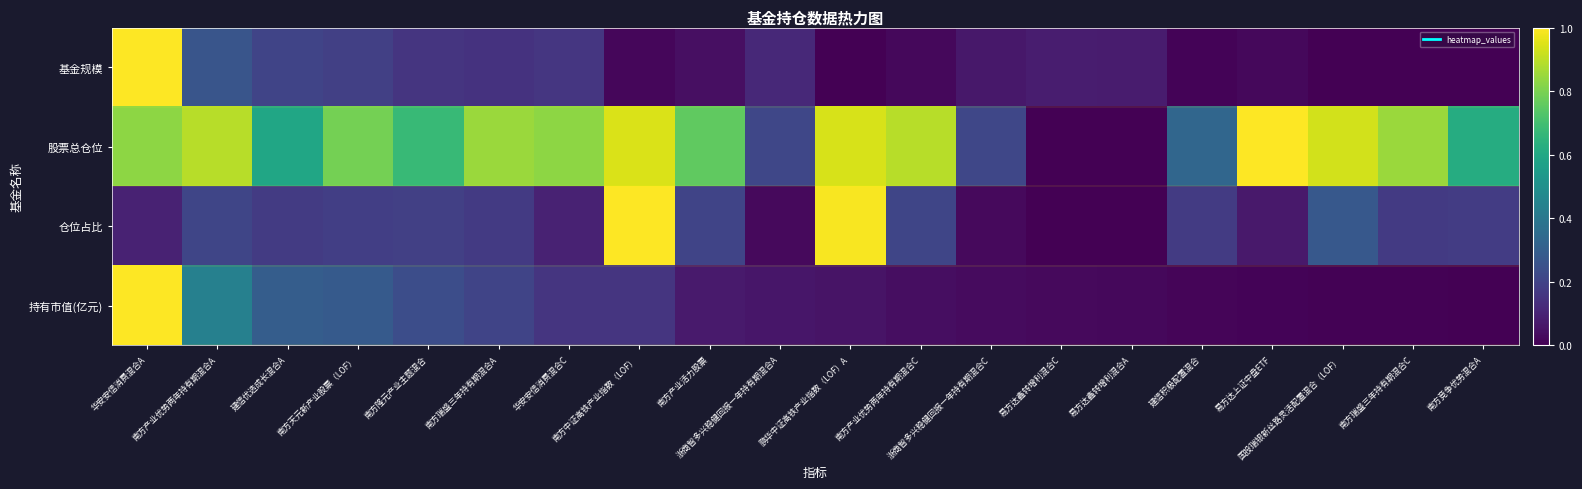

At which category is the sum across all series the highest?

华安安信消费混合A